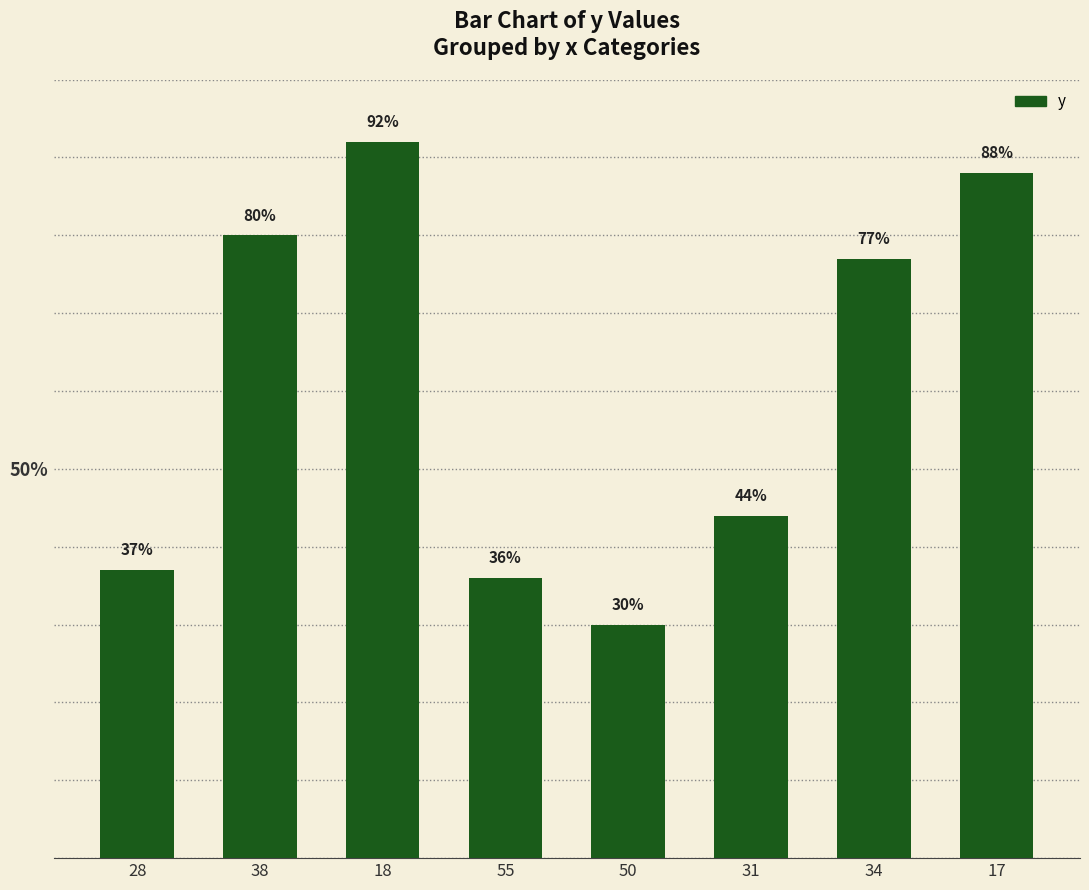

Reading right to left, list all the values displayed in this chart.

88	77	44	30	36	92	80	37